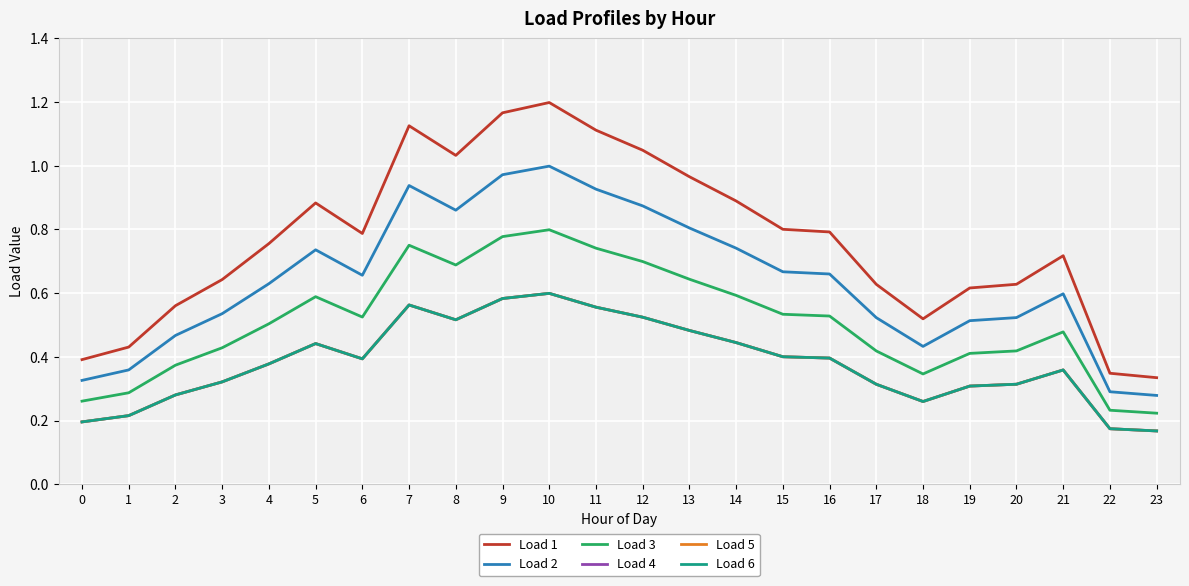

Which series changed the most between 18 and 19?

Load 1